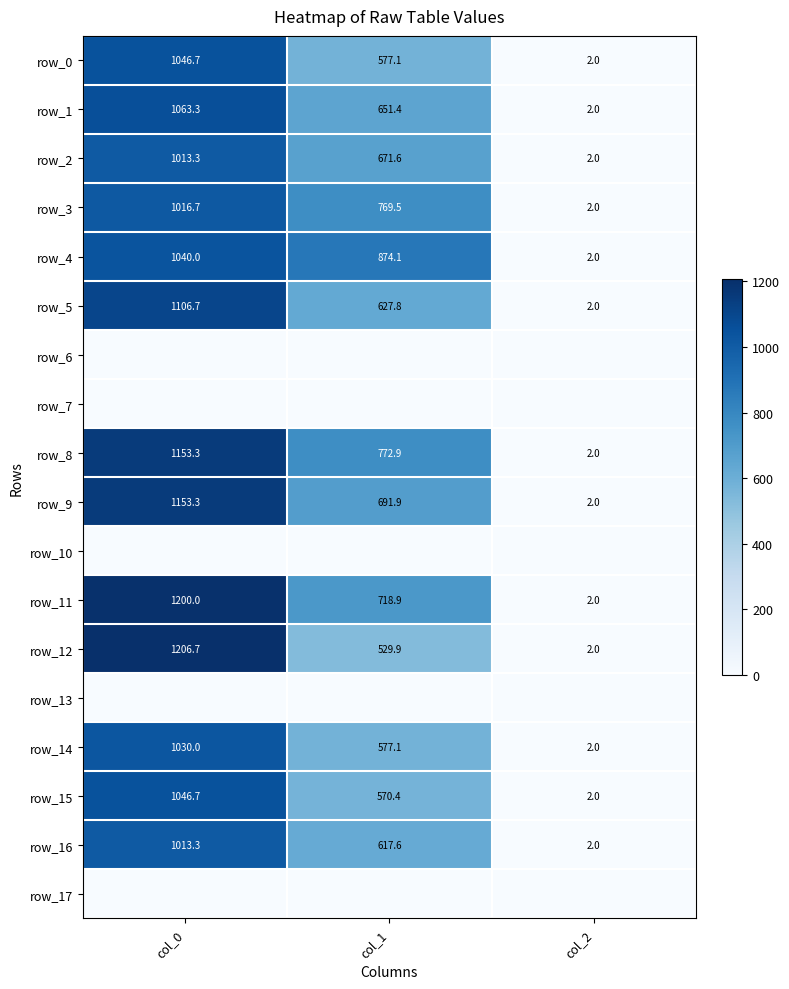

How many values in the row_9 series are below 691?

1